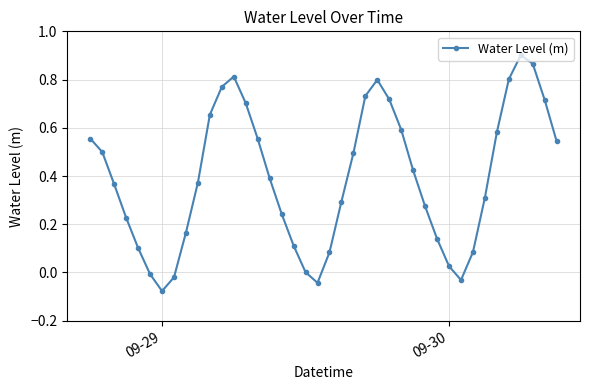

What is the difference between the maximum and minimum values?

1.0